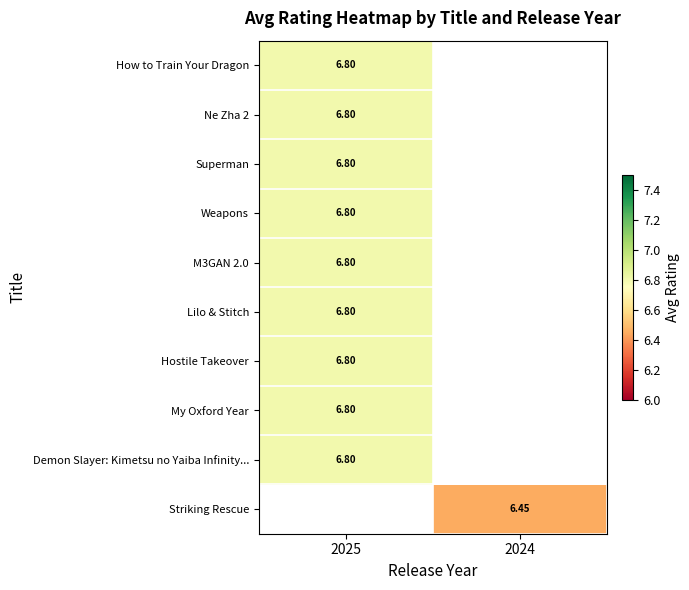

Between 2024 and 2025, which is larger?

2025